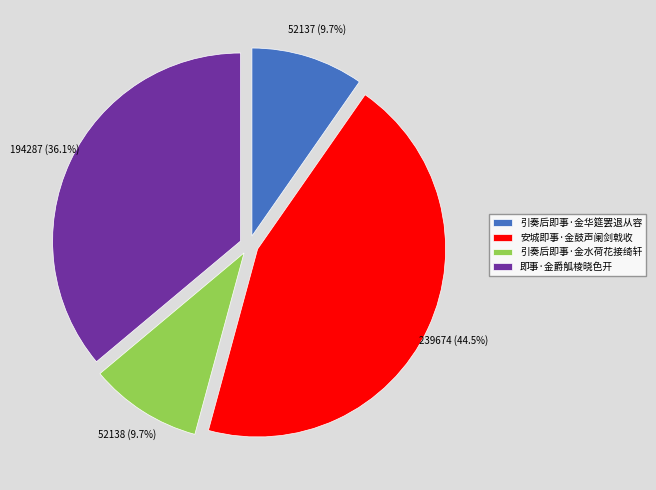

What is the largest slice in the pie chart?

安城即事·金鼓声阑剑戟收